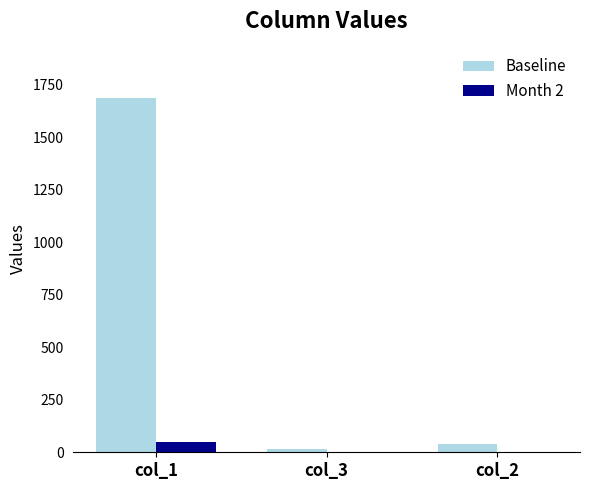

What is the maximum value shown in the chart?

1688